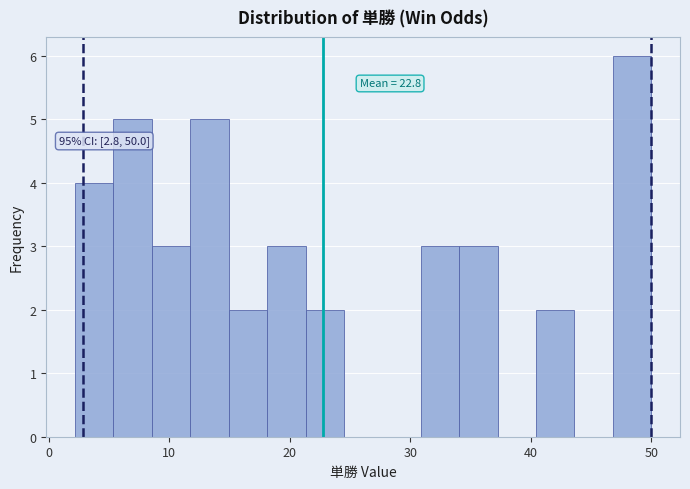

Around what value on the x-axis is the tallest bar? Give the approximate position of its centre, as read against the axis.

48